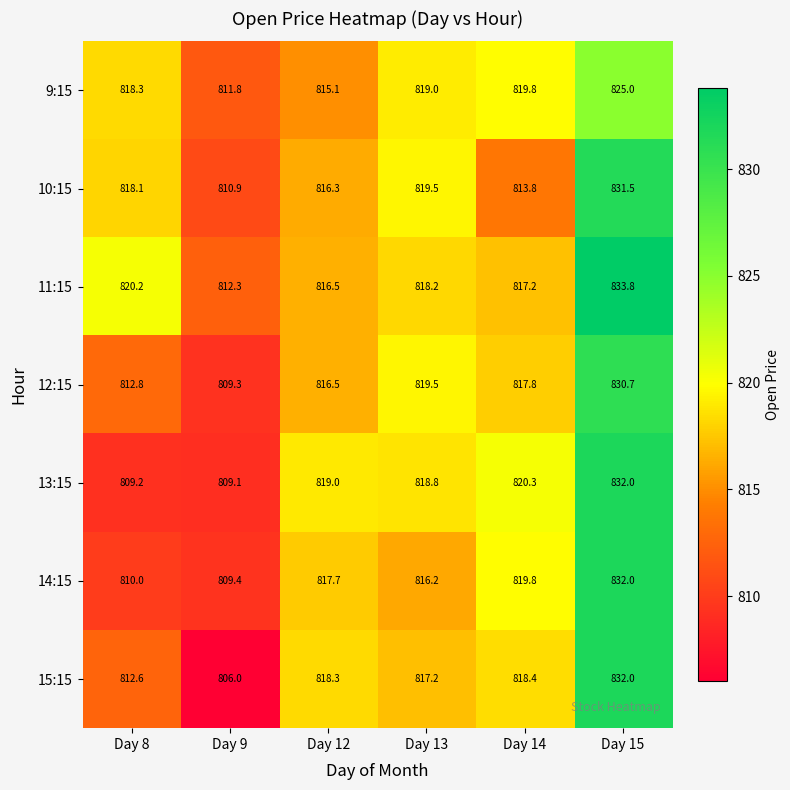

The value of 13:15 at Day 8 is 809.2. True or false?

True